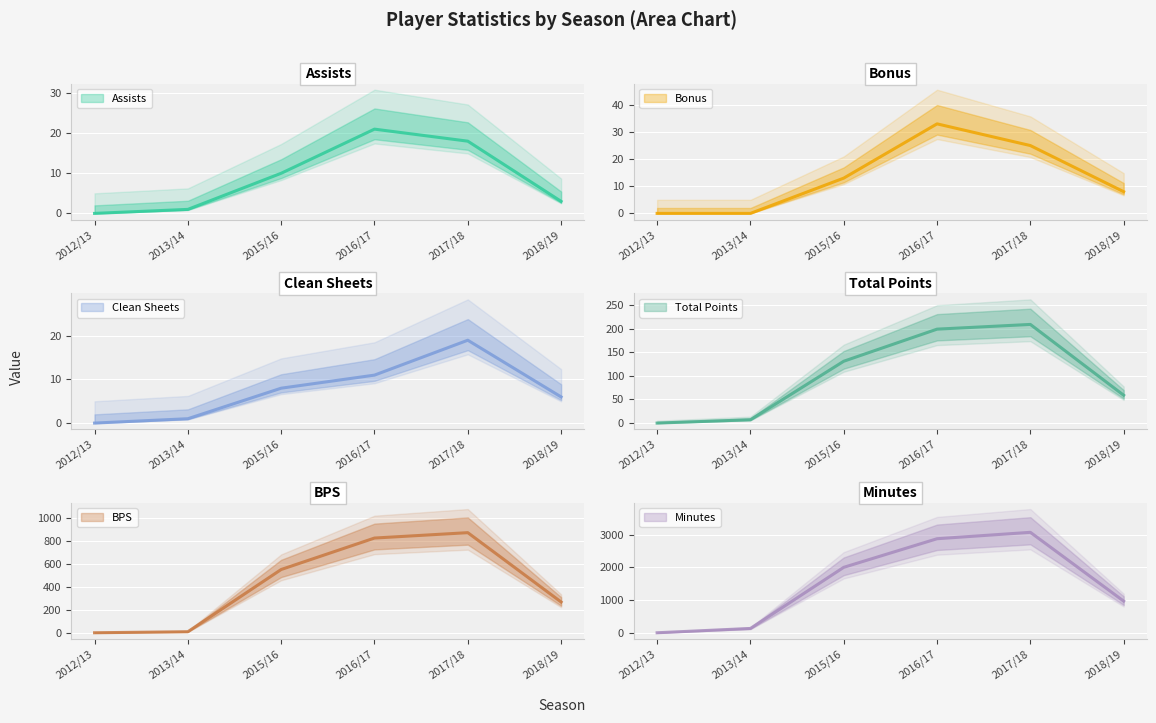

How many categories are shown in the chart?

6